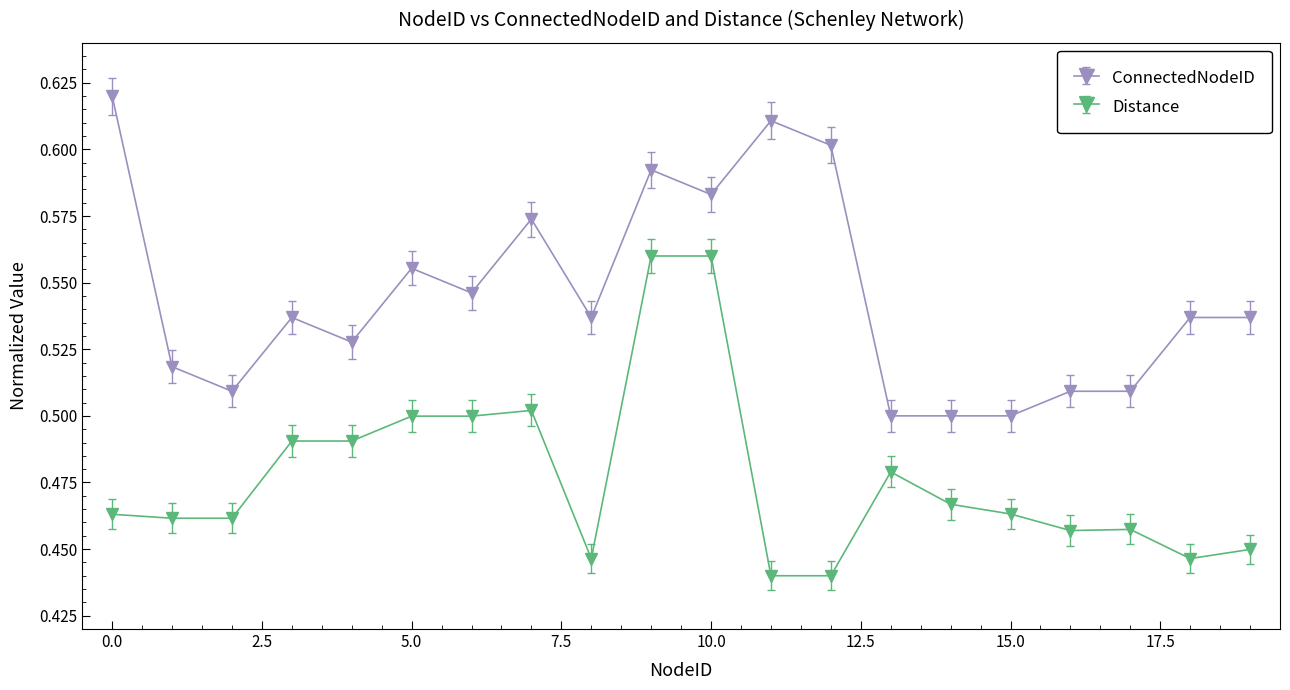

How many ConnectedNodeID values are between 0 and 1?

20